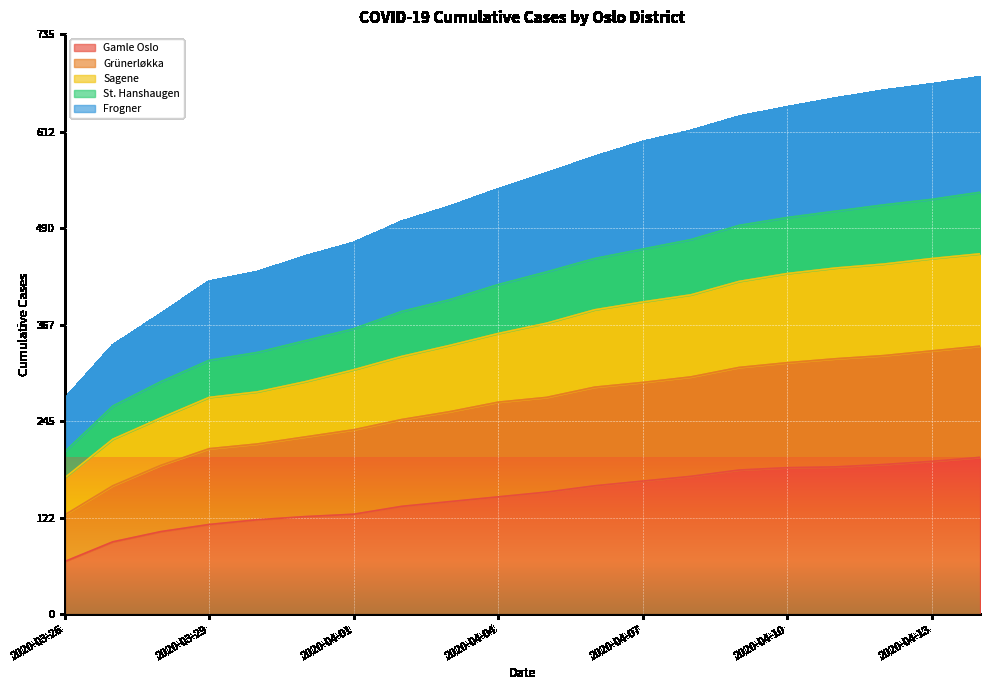

How many lines are shown in the chart?

5